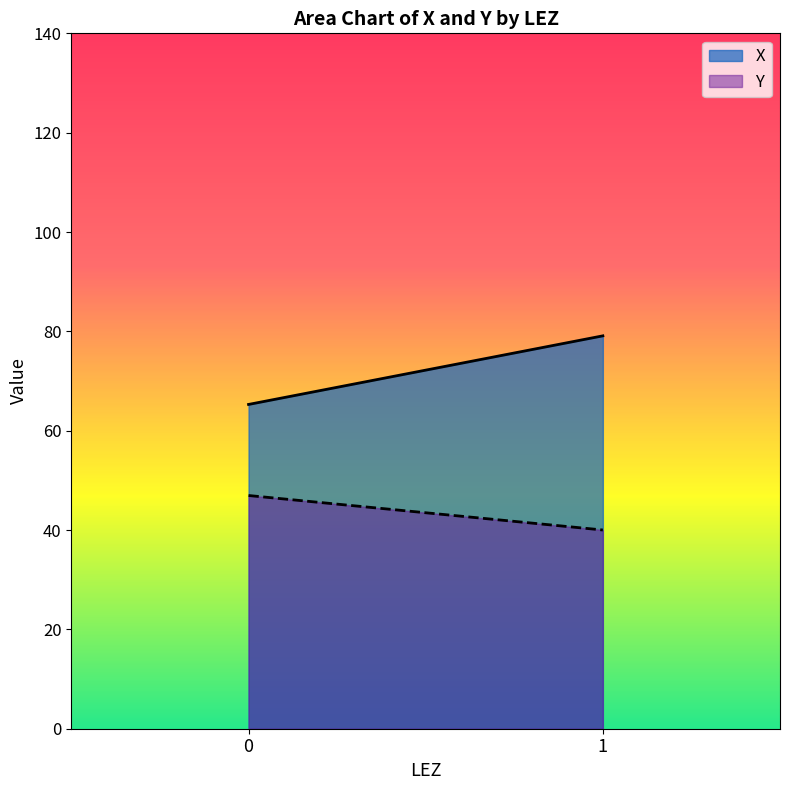

Reading right to left, what are all the values shown in this chart?

X: 1=79.1	0=65.3
Y: 1=40.0	0=47.0